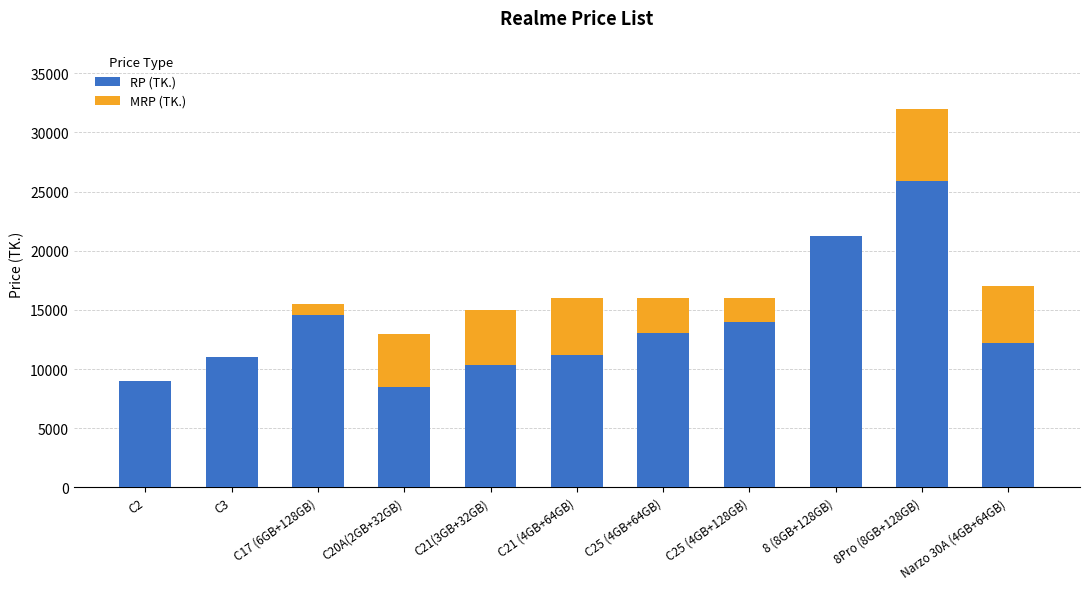

At which label does RP (TK.) first exceed 12240?

C17 (6GB+128GB)